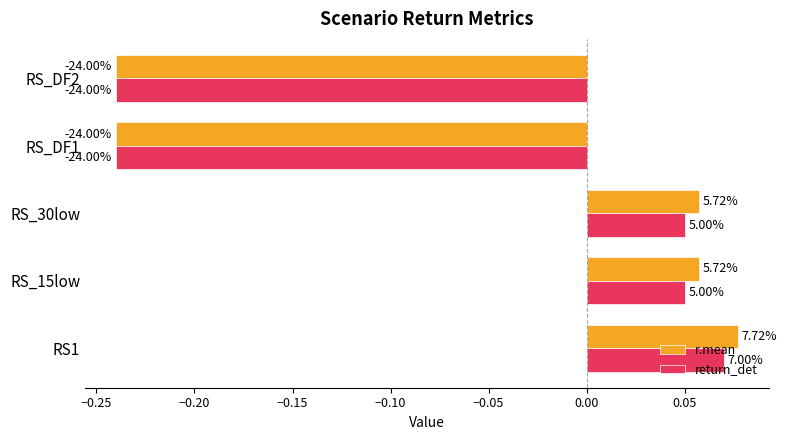

What are all the series names shown in the legend?

r.mean, return_det